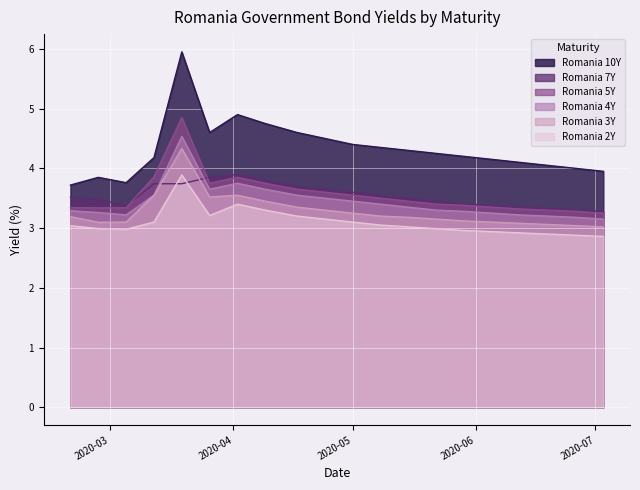

At which label is Romania 4Y closest to 3?

2020-07-03